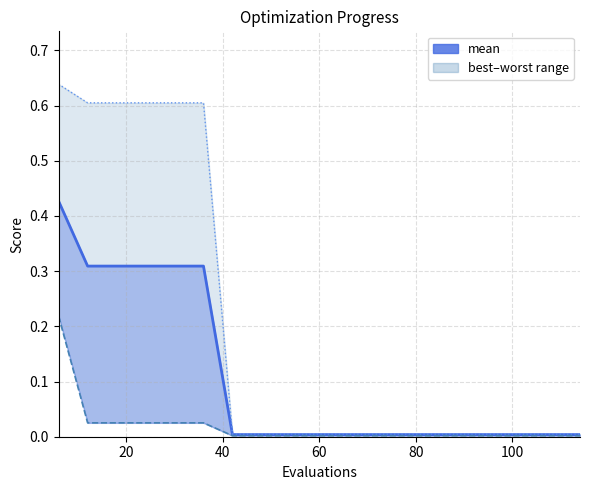

Which series has the largest total across all categories?

worst